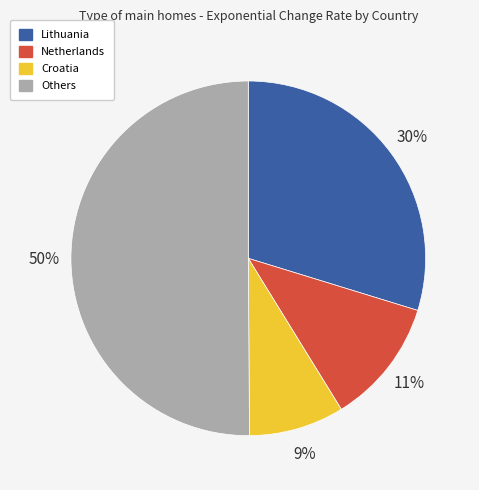

To the nearest percent, what is the difference between the largest and smallest slice percentages?

41%